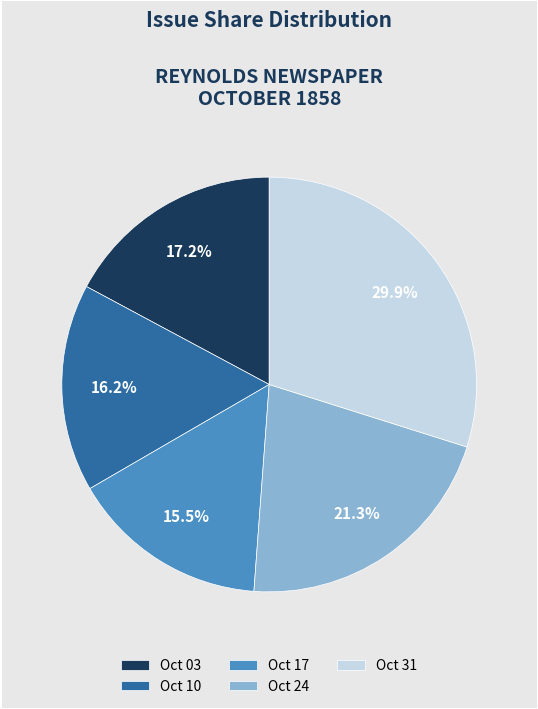

How much of the chart is everything except Oct 31?

70.1%